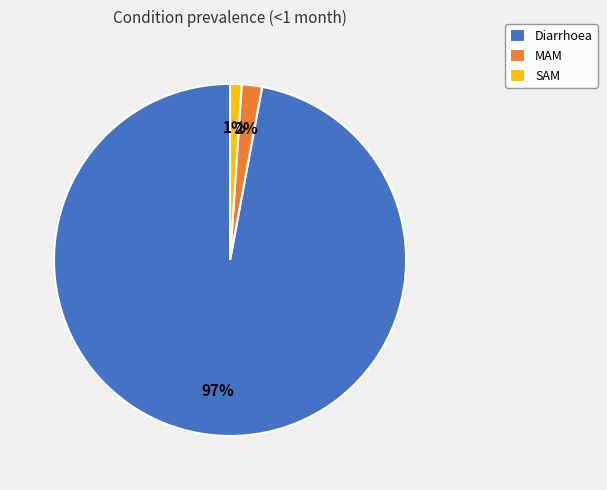

Which category has the smallest portion of the pie?

SAM